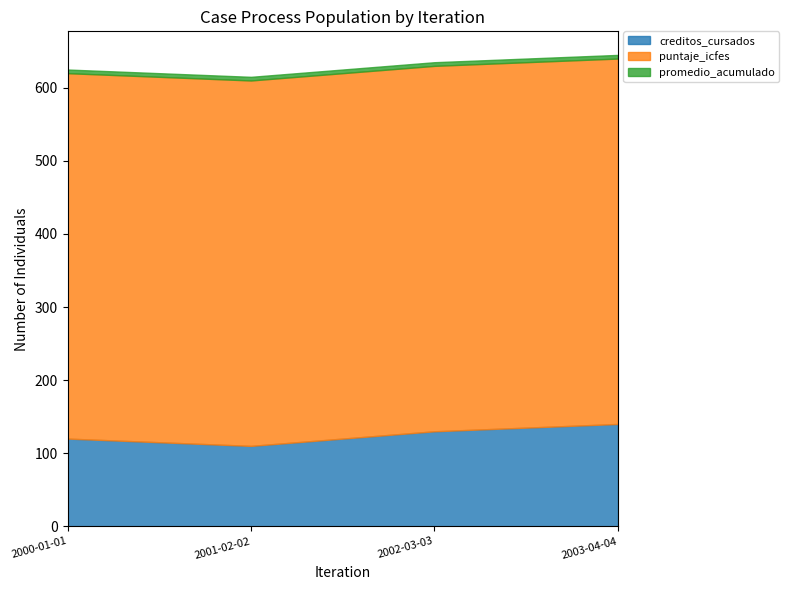

At which category is the sum across all series the highest?

2003-04-04